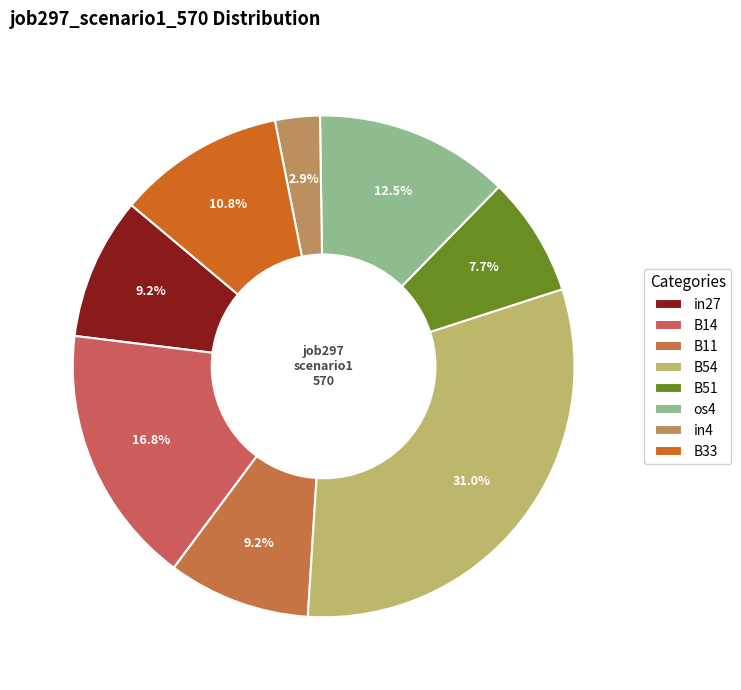

Which slice is the smallest?

in4